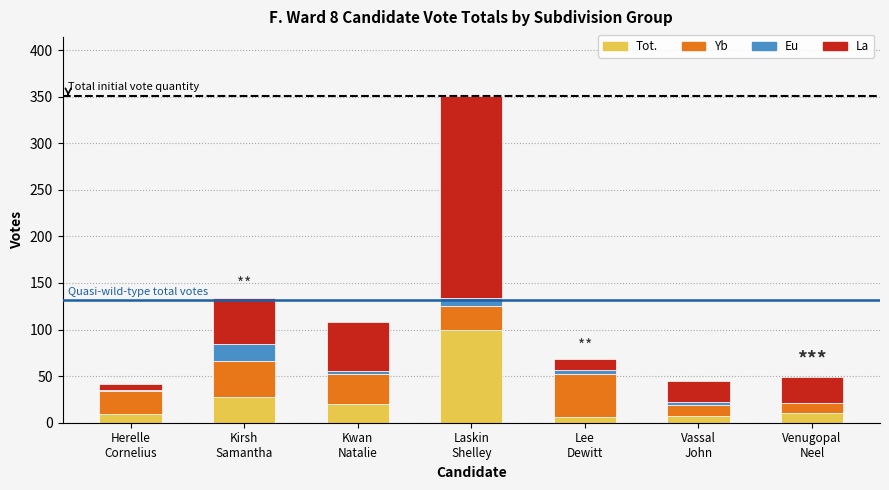

What is the maximum value for Tot.?

100